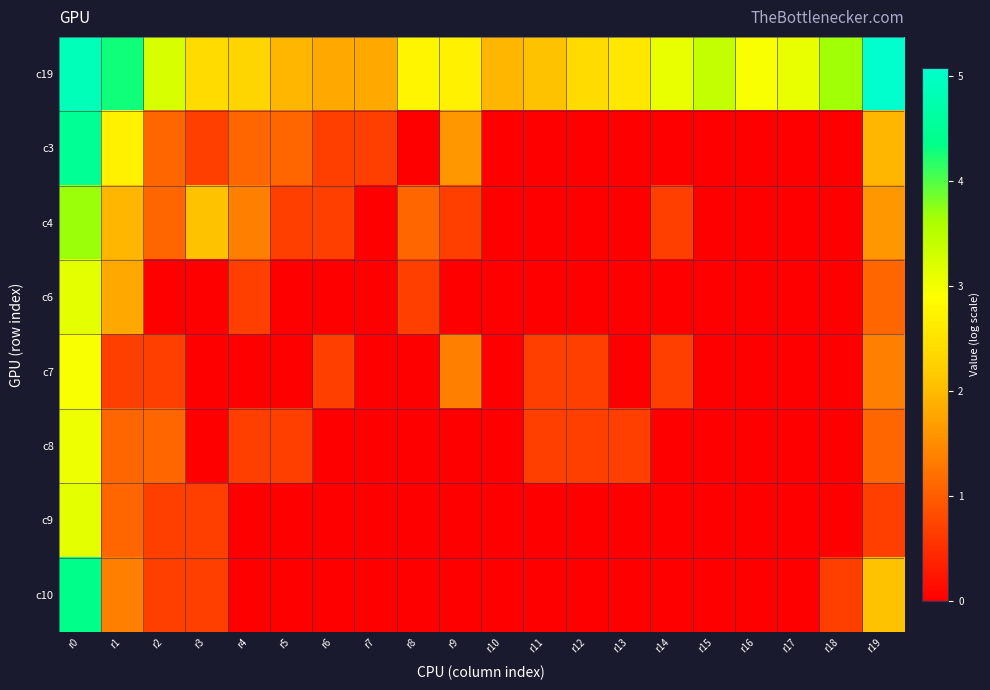

What is the total value across all series at r14?

4.5